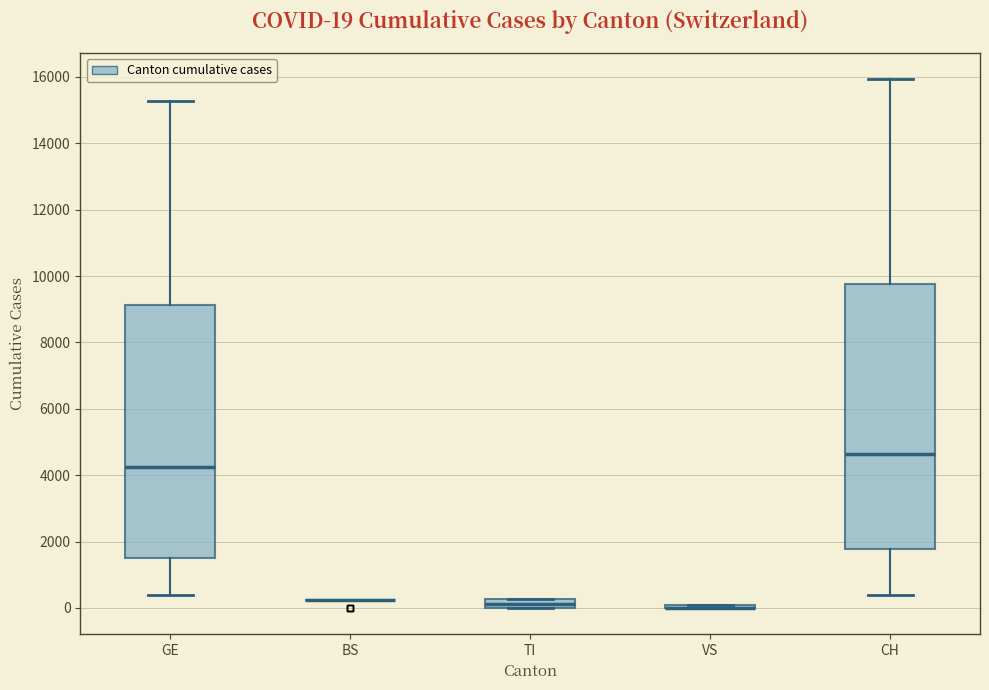

Comparing the boxes themselves (not the whiskers), which one is the tallest?

CH